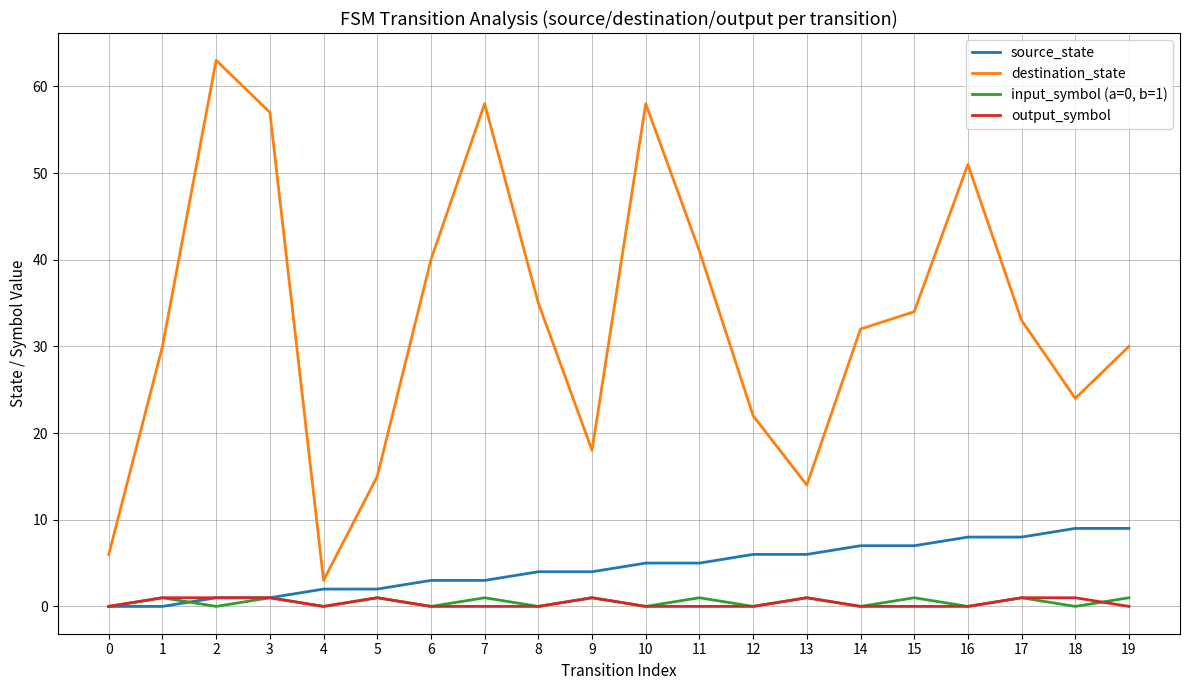

Is this an area chart (filled region under the line)?

No